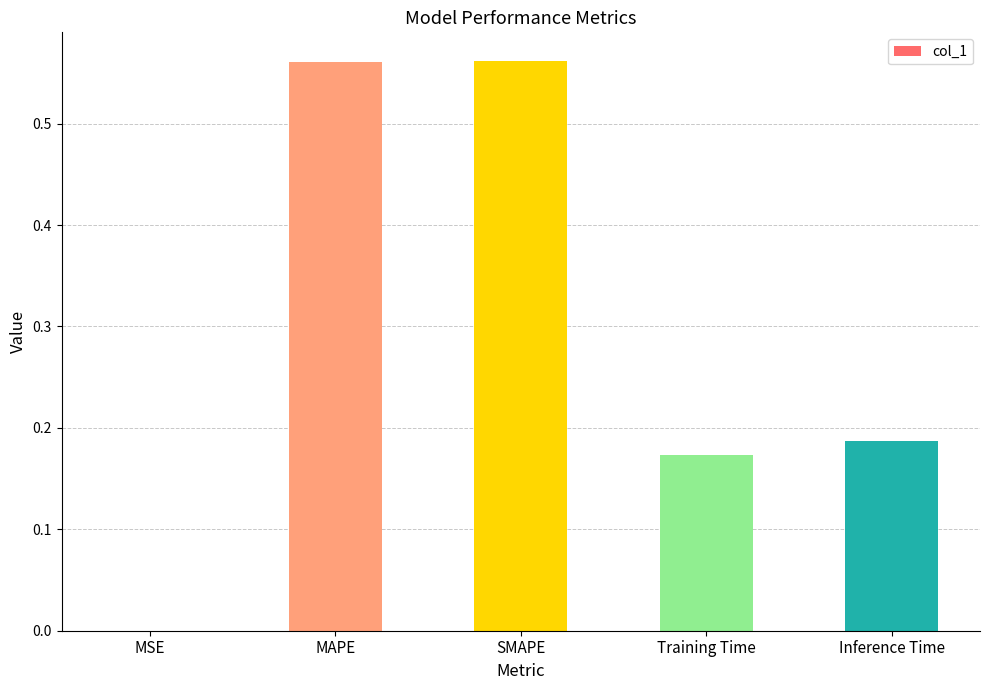

Which has a higher value, Training Time or SMAPE?

SMAPE